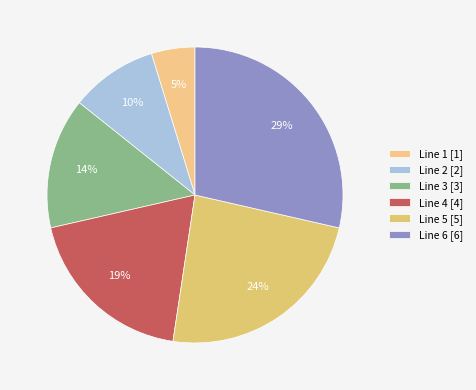

To the nearest percent, what is the difference between the largest and smallest slice percentages?

24%